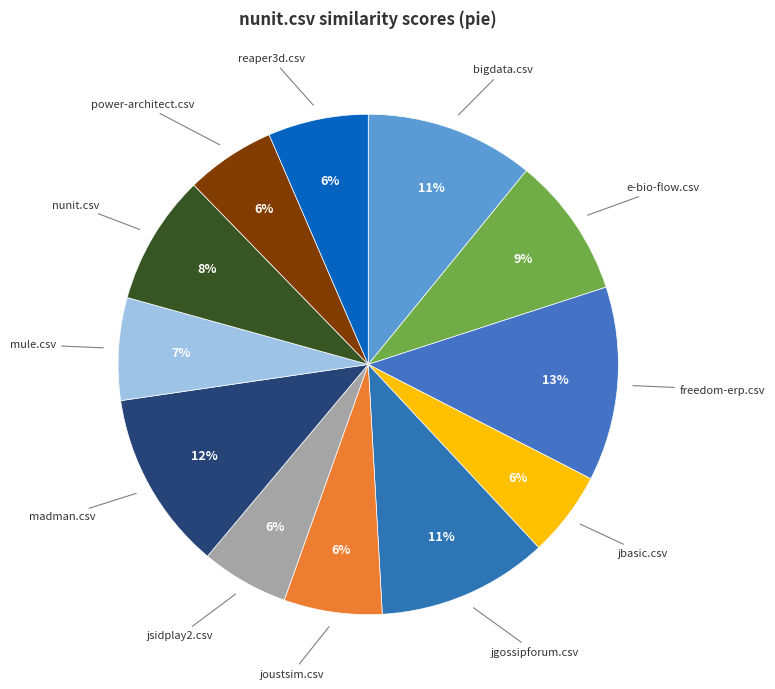

How many slices are in this pie chart?

12